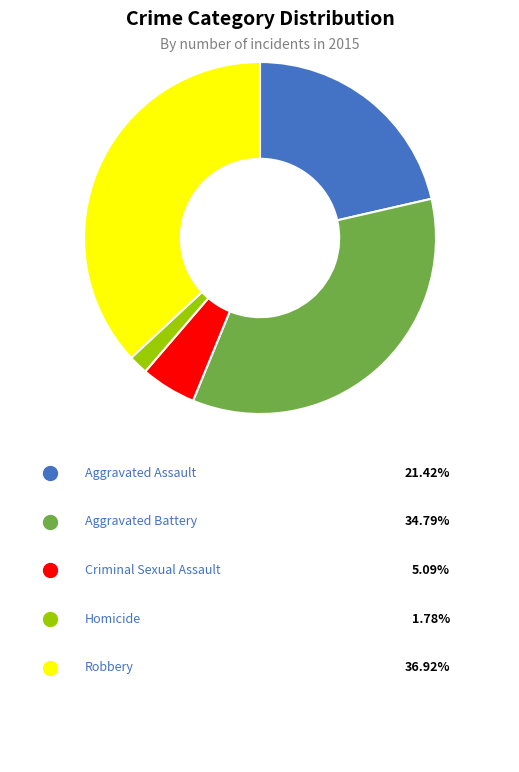

Is there any slice that represents more than half of the pie?

No